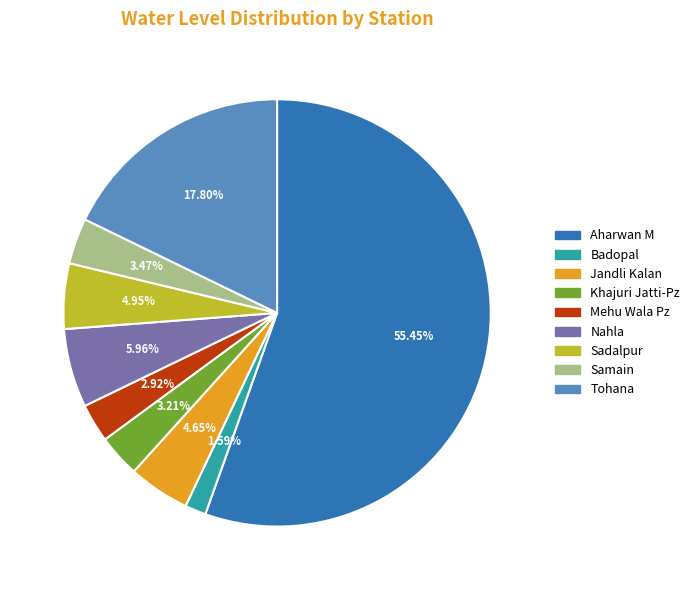

What is the smallest slice in the pie chart?

Badopal